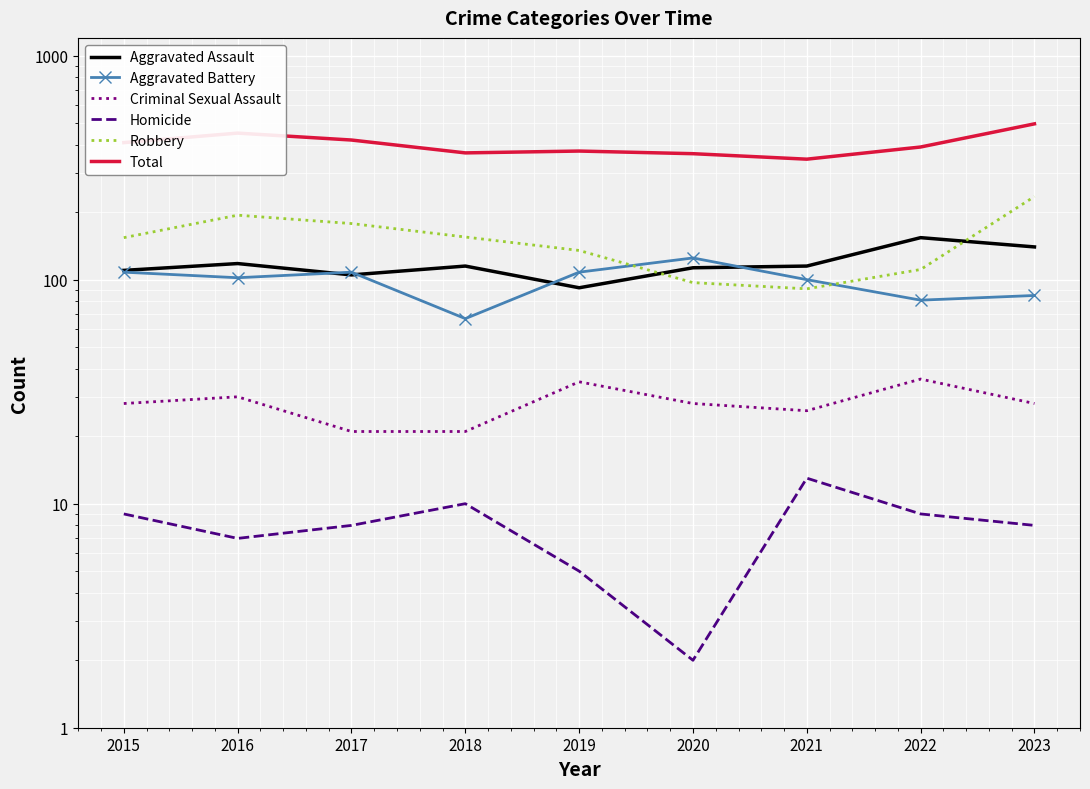

How many lines are shown in the chart?

6